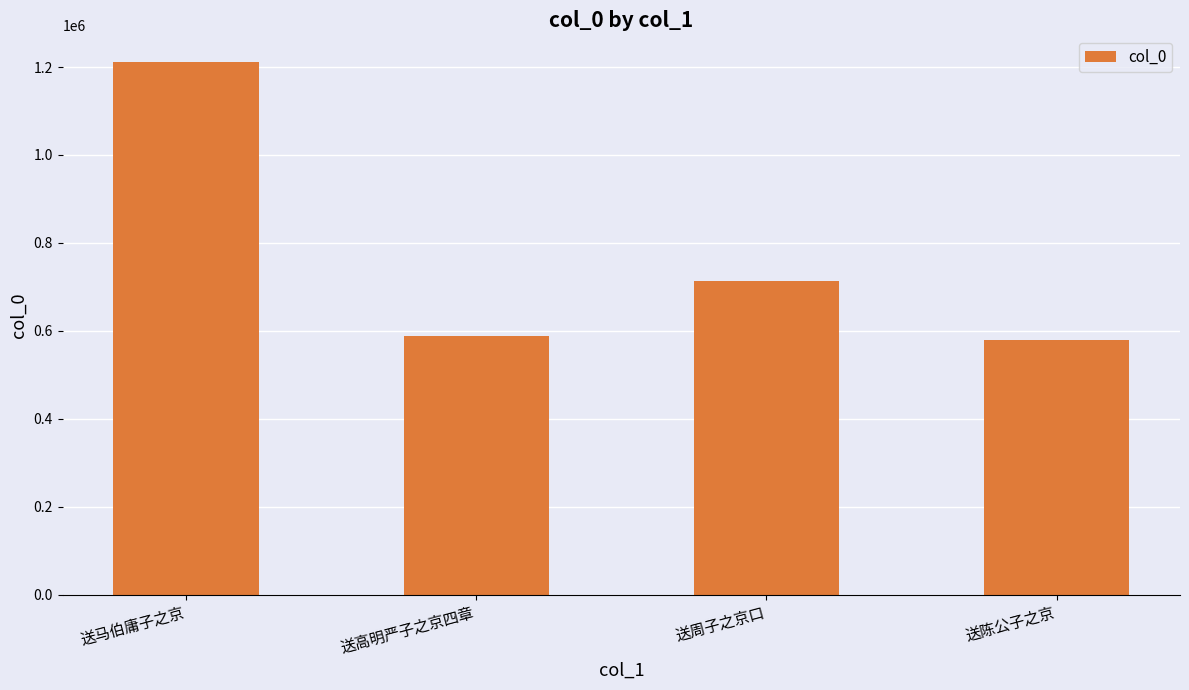

Reading left to right, transcribe all the data shown in this chart.

1211456	587434	714353	579395